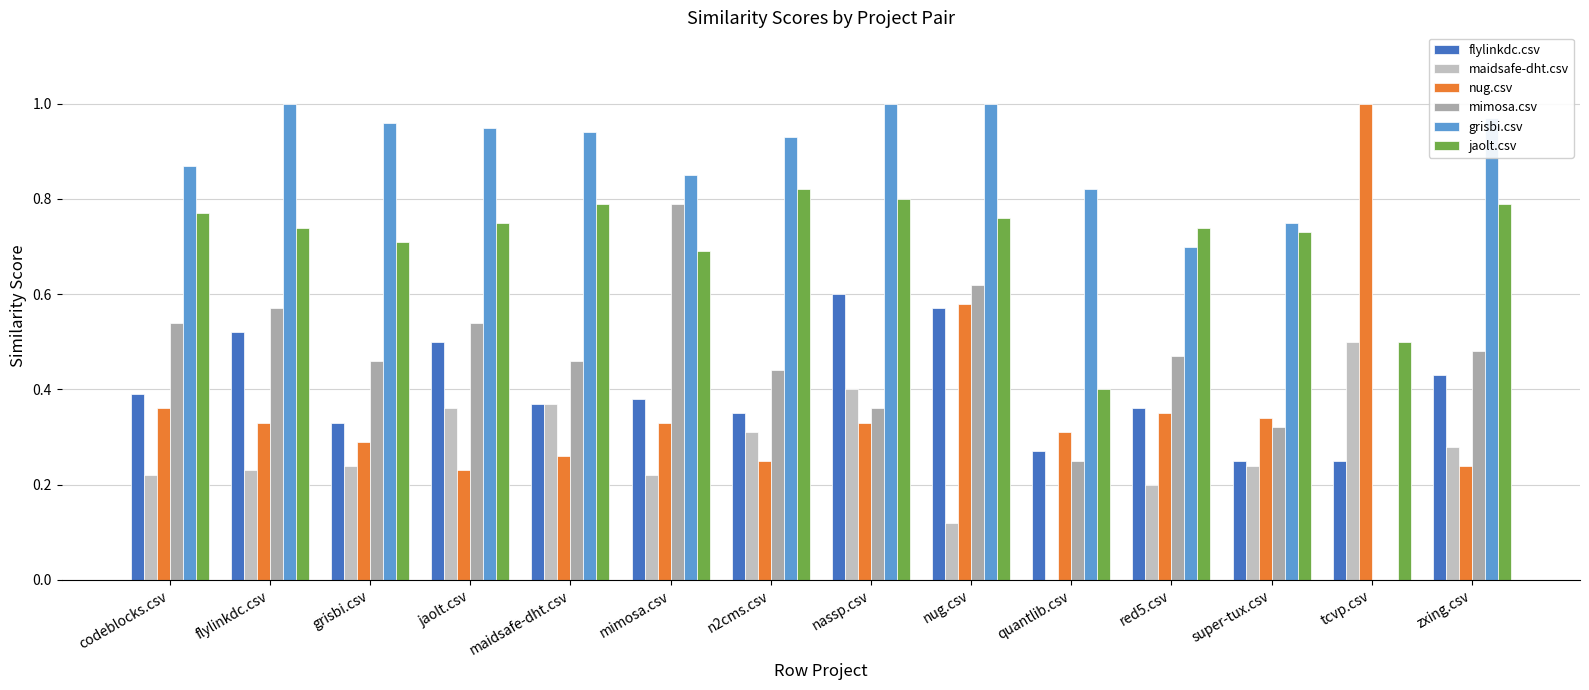

Reading left to right, extract all data points from this chart.

flylinkdc.csv: codeblocks.csv=0.4	flylinkdc.csv=0.5	grisbi.csv=0.3	jaolt.csv=0.5	maidsafe-dht.csv=0.4	mimosa.csv=0.4	n2cms.csv=0.3	nassp.csv=0.6	nug.csv=0.6	quantlib.csv=0.3	red5.csv=0.4	super-tux.csv=0.2	tcvp.csv=0.2	zxing.csv=0.4
maidsafe-dht.csv: codeblocks.csv=0.2	flylinkdc.csv=0.2	grisbi.csv=0.2	jaolt.csv=0.4	maidsafe-dht.csv=0.4	mimosa.csv=0.2	n2cms.csv=0.3	nassp.csv=0.4	nug.csv=0.1	quantlib.csv=0.0	red5.csv=0.2	super-tux.csv=0.2	tcvp.csv=0.5	zxing.csv=0.3
nug.csv: codeblocks.csv=0.4	flylinkdc.csv=0.3	grisbi.csv=0.3	jaolt.csv=0.2	maidsafe-dht.csv=0.3	mimosa.csv=0.3	n2cms.csv=0.2	nassp.csv=0.3	nug.csv=0.6	quantlib.csv=0.3	red5.csv=0.3	super-tux.csv=0.3	tcvp.csv=1.0	zxing.csv=0.2
mimosa.csv: codeblocks.csv=0.5	flylinkdc.csv=0.6	grisbi.csv=0.5	jaolt.csv=0.5	maidsafe-dht.csv=0.5	mimosa.csv=0.8	n2cms.csv=0.4	nassp.csv=0.4	nug.csv=0.6	quantlib.csv=0.2	red5.csv=0.5	super-tux.csv=0.3	tcvp.csv=0.0	zxing.csv=0.5
grisbi.csv: codeblocks.csv=0.9	flylinkdc.csv=1.0	grisbi.csv=1.0	jaolt.csv=0.9	maidsafe-dht.csv=0.9	mimosa.csv=0.8	n2cms.csv=0.9	nassp.csv=1.0	nug.csv=1.0	quantlib.csv=0.8	red5.csv=0.7	super-tux.csv=0.8	tcvp.csv=0.0	zxing.csv=1.0
jaolt.csv: codeblocks.csv=0.8	flylinkdc.csv=0.7	grisbi.csv=0.7	jaolt.csv=0.8	maidsafe-dht.csv=0.8	mimosa.csv=0.7	n2cms.csv=0.8	nassp.csv=0.8	nug.csv=0.8	quantlib.csv=0.4	red5.csv=0.7	super-tux.csv=0.7	tcvp.csv=0.5	zxing.csv=0.8